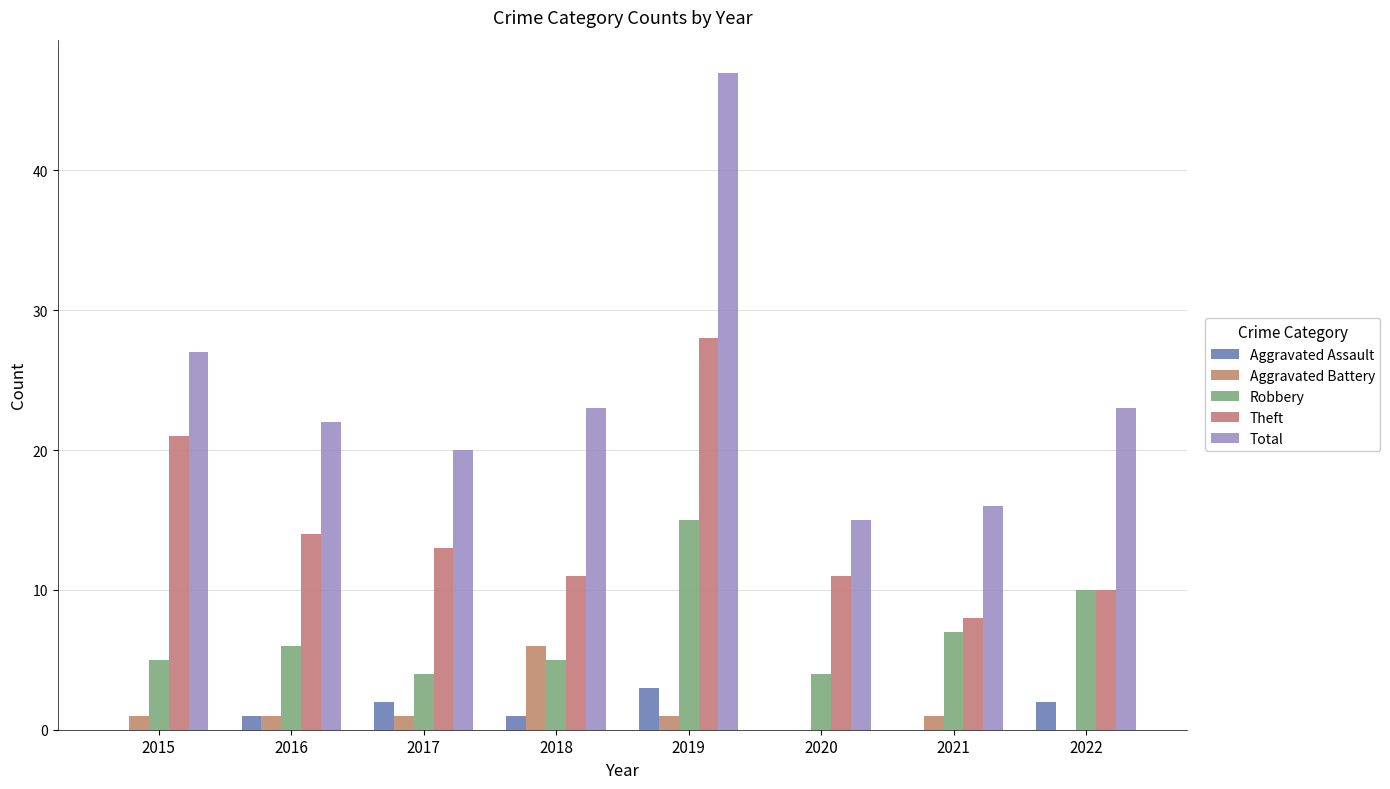

What is the difference between the second highest and minimum values in the Total series?

12